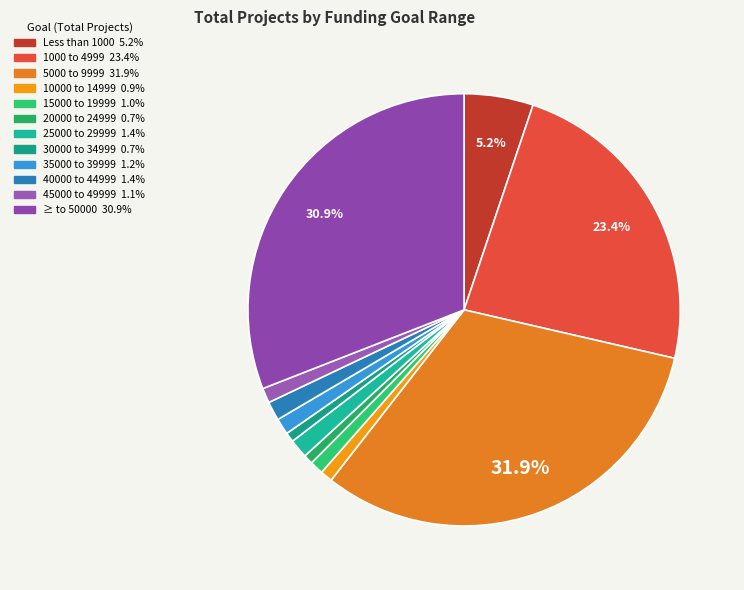

To the nearest percent, what is the average slice percentage?

8%